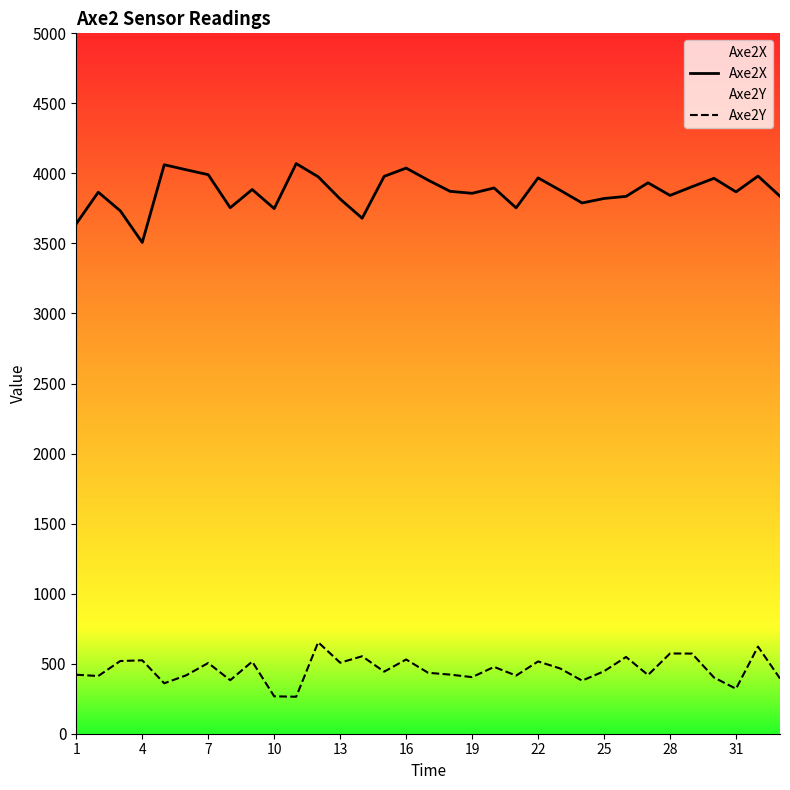

Which series has the largest total across all categories?

Axe2X